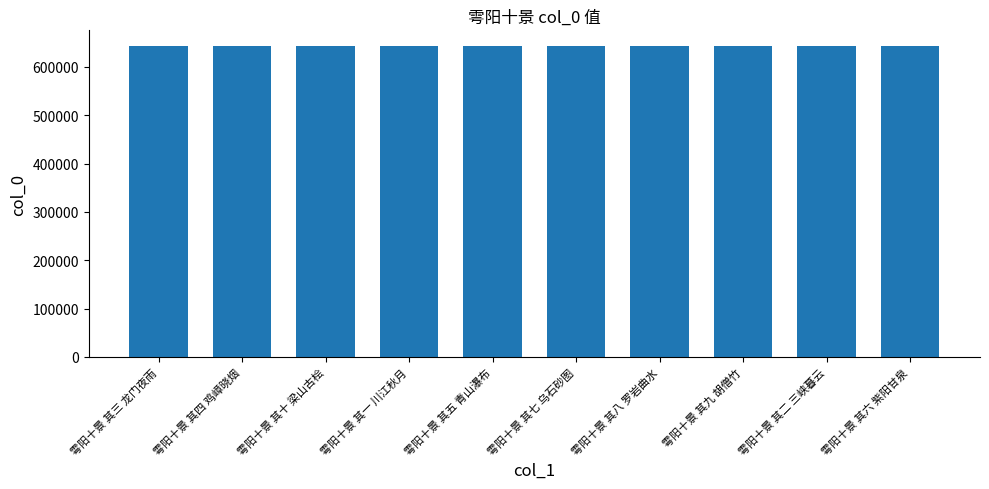

Does the chart contain any negative values?

No